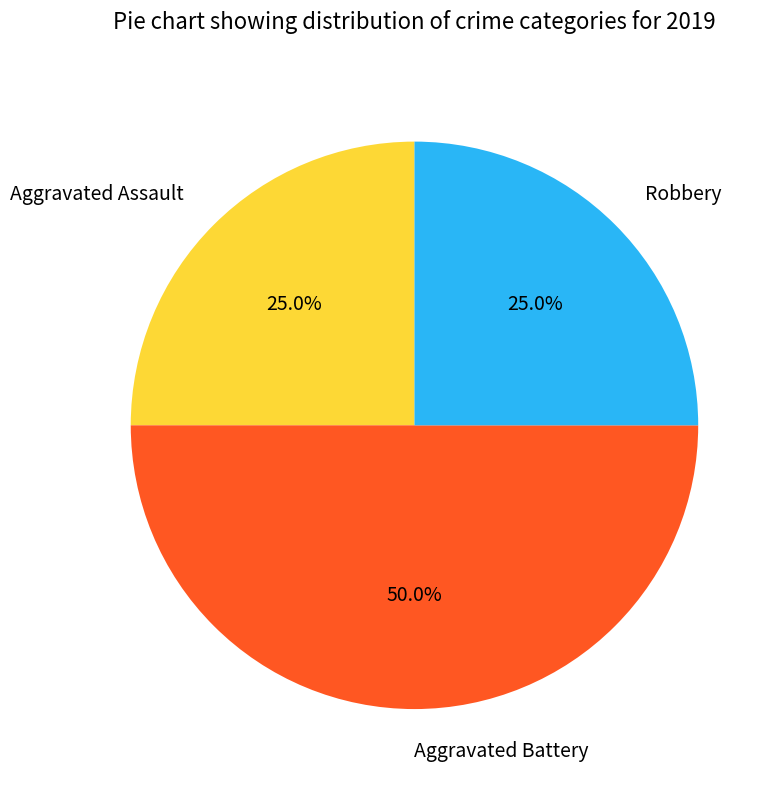

To the nearest percent, what portion does Robbery represent?

25%